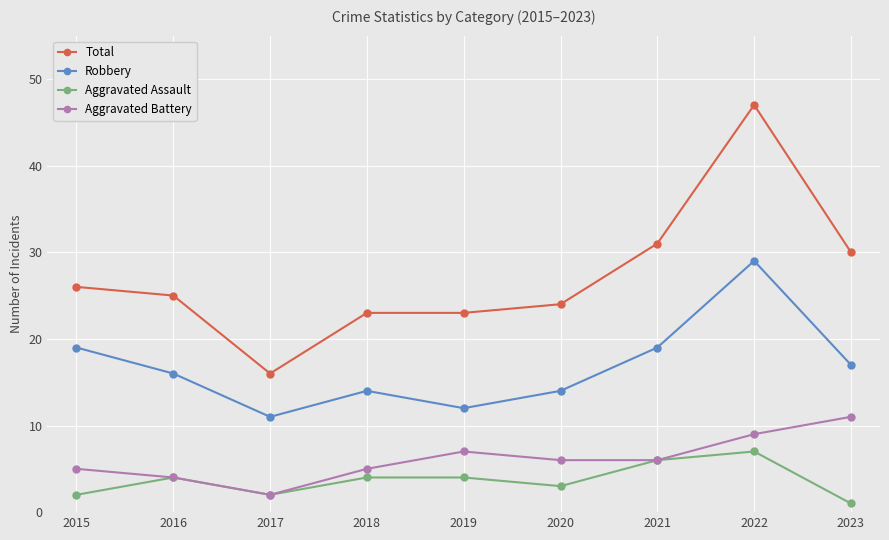

Read the Aggravated Assault value at 2020.

3